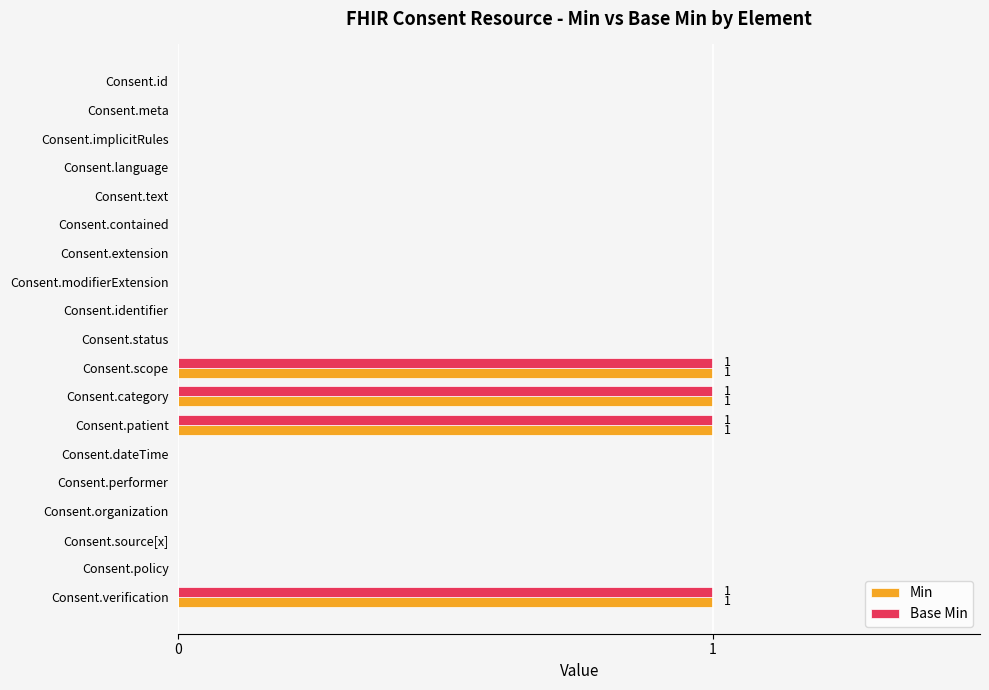

How many categories are shown in the chart?

19